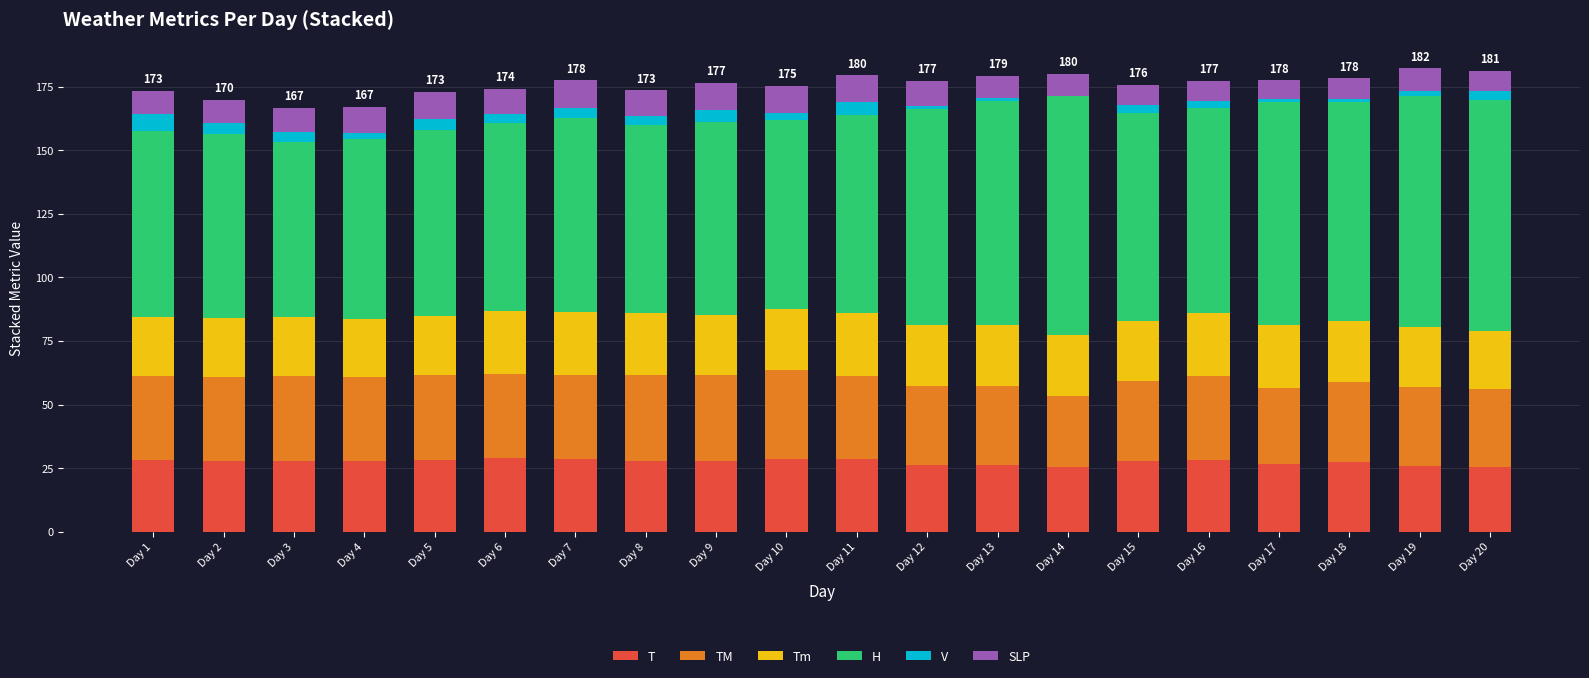

Count the number of data series in this chart.

6